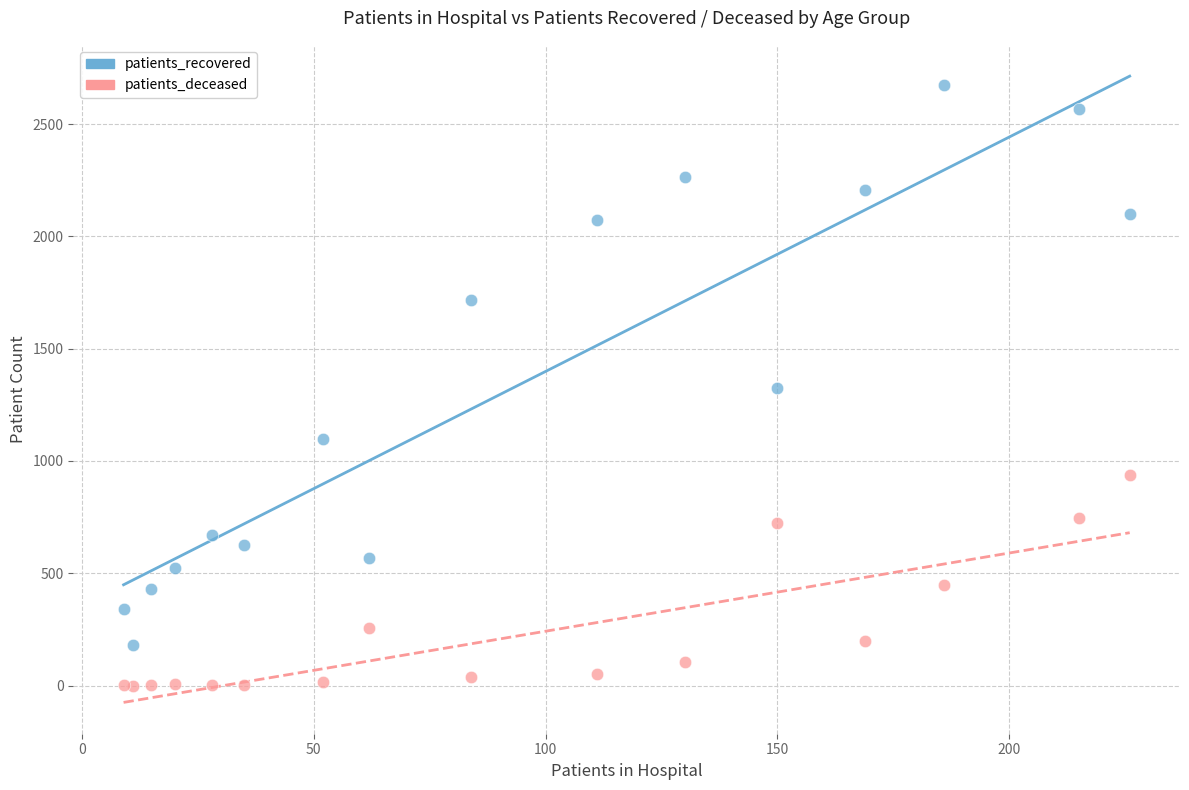

Which series has the largest Y range (max minus min)?

patients_recovered